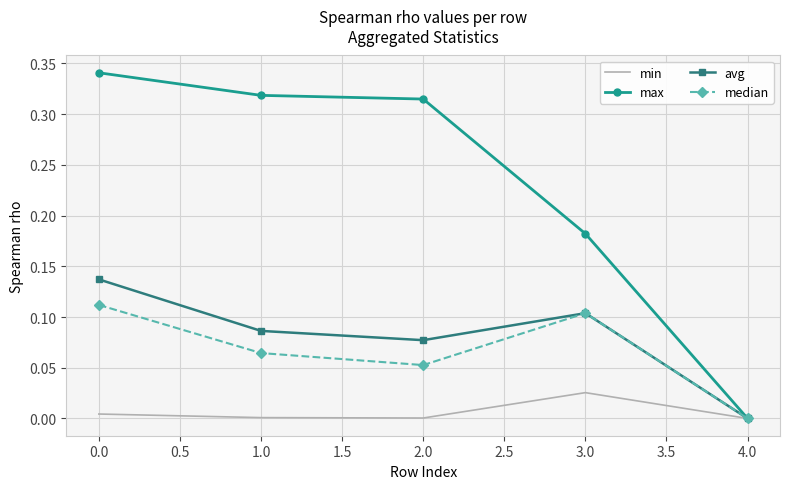

Which series has the largest total across all categories?

max